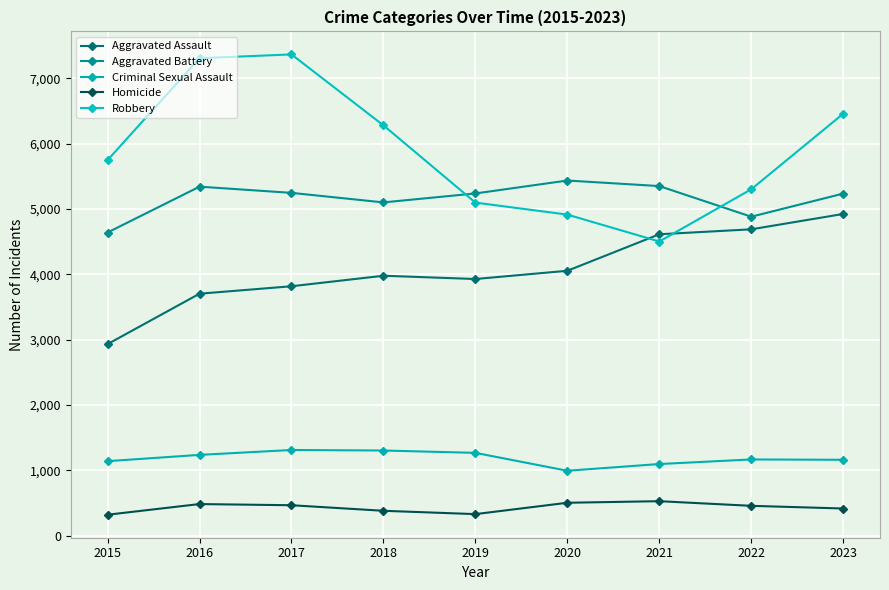

Reading right to left, extract all data points from this chart.

Aggravated Assault: 2023=4924	2022=4689	2021=4613	2020=4054	2019=3928	2018=3978	2017=3817	2016=3703	2015=2931
Aggravated Battery: 2023=5236	2022=4882	2021=5351	2020=5436	2019=5238	2018=5101	2017=5247	2016=5342	2015=4640
Criminal Sexual Assault: 2023=1160	2022=1165	2021=1095	2020=992	2019=1266	2018=1302	2017=1310	2016=1235	2015=1139
Homicide: 2023=414	2022=455	2021=526	2020=502	2019=328	2018=379	2017=464	2016=482	2015=319
Robbery: 2023=6459	2022=5302	2021=4502	2020=4914	2019=5098	2018=6281	2017=7367	2016=7309	2015=5748